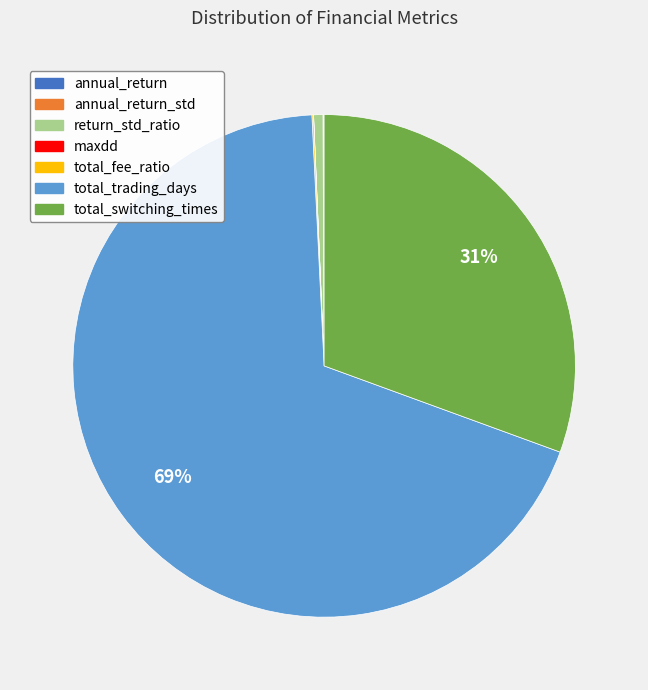

Is there a majority slice in this chart?

Yes